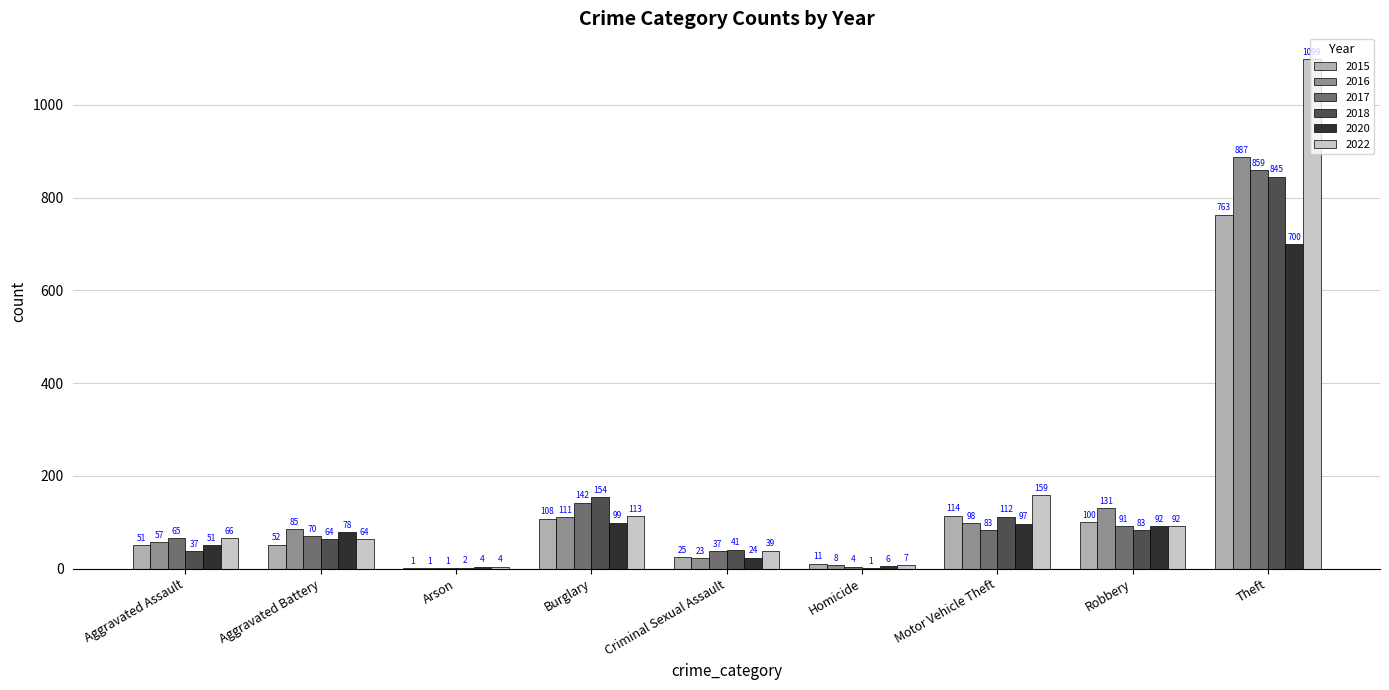

Between Aggravated Battery and Arson, which series saw the biggest shift?

2016